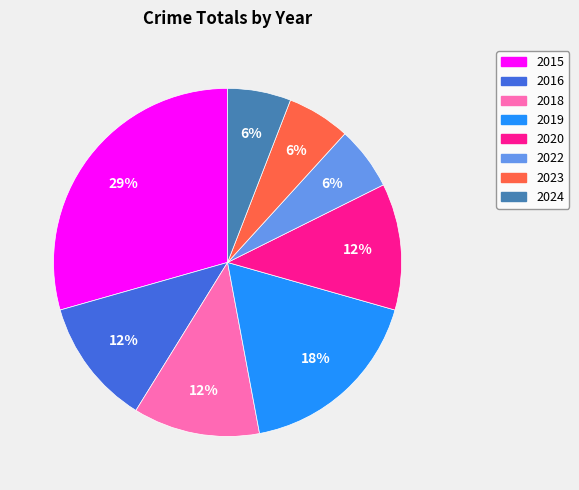

True or false: 2016 accounts for 18% of the total.

False